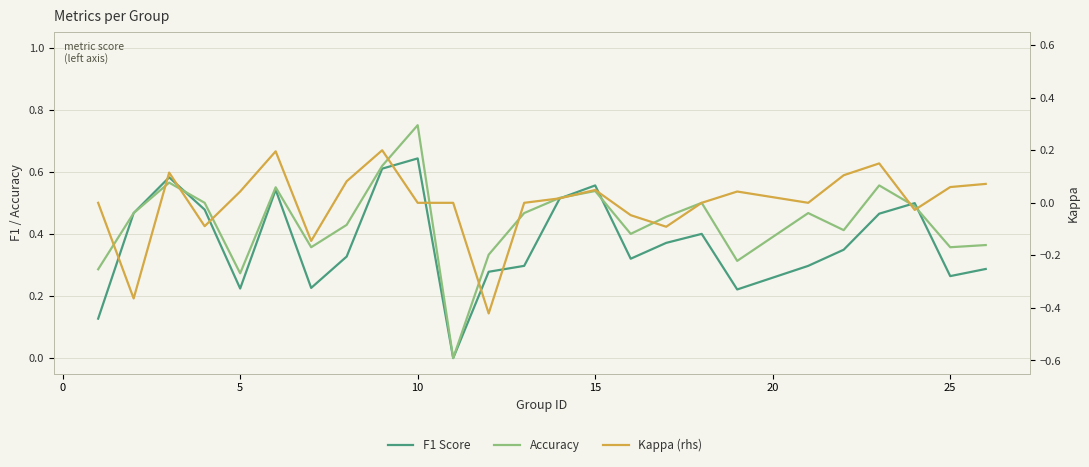

Rank the series by their maximum value, from lowest to highest.

Kappa (rhs), F1 Score, Accuracy